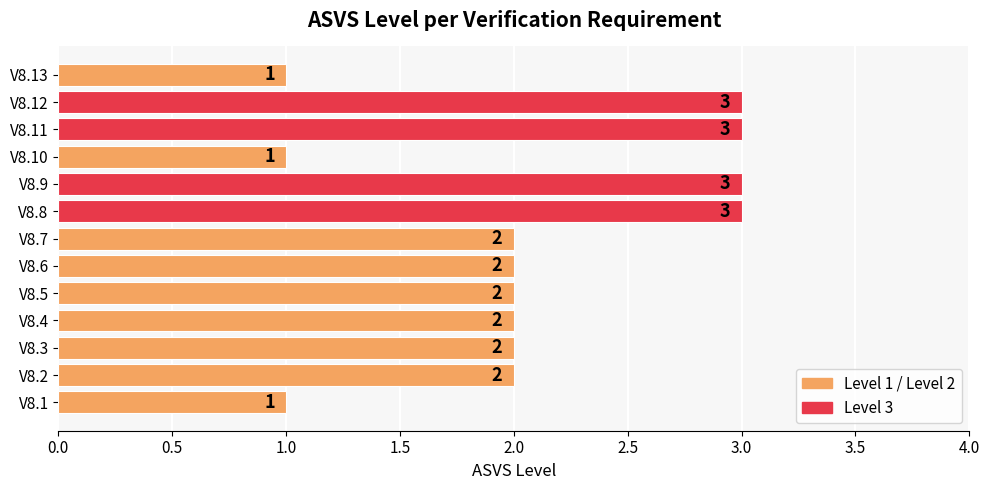

How many bars are there in total?

13